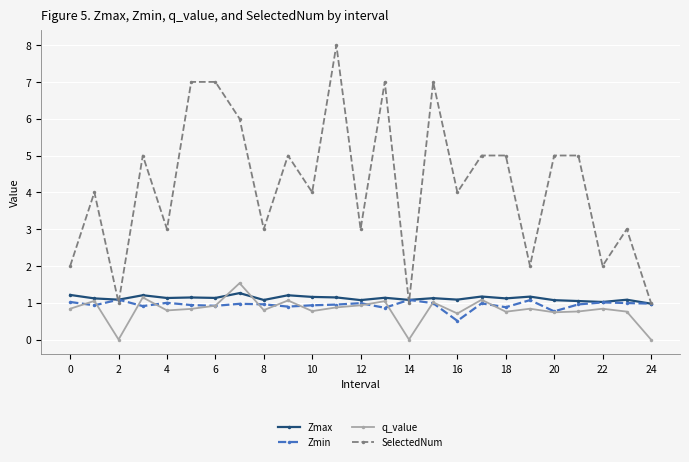

True or false: Zmin has more than 0 points higher than both neighbors.

True